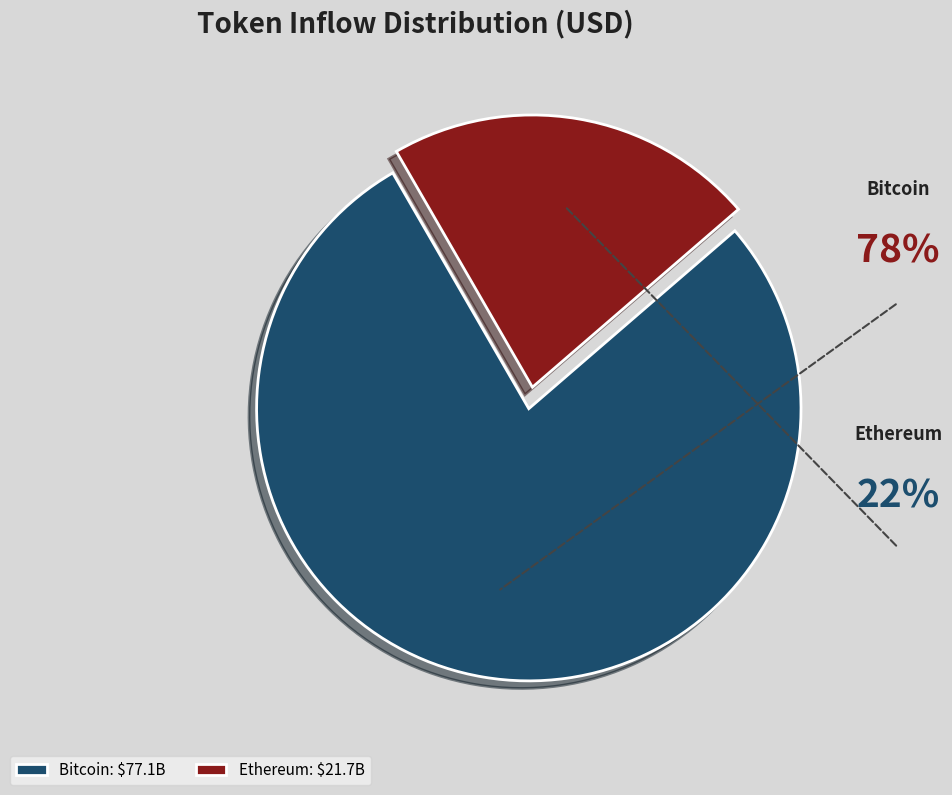

Which category accounts for the majority?

Bitcoin: $77.1B